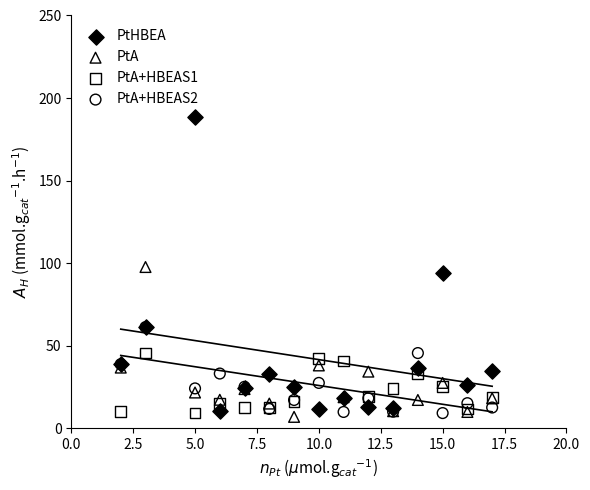

What are all the series names shown in the legend?

PtHBEA, PtA, PtA+HBEAS1, PtA+HBEAS2